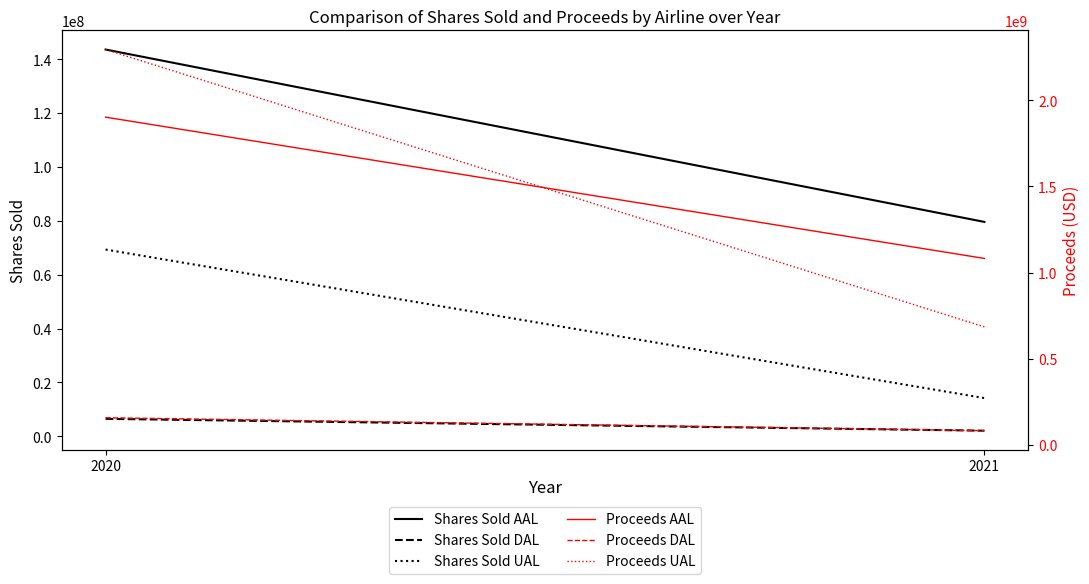

The value of Proceeds DAL at 2021 is 22359586.6. True or false?

False